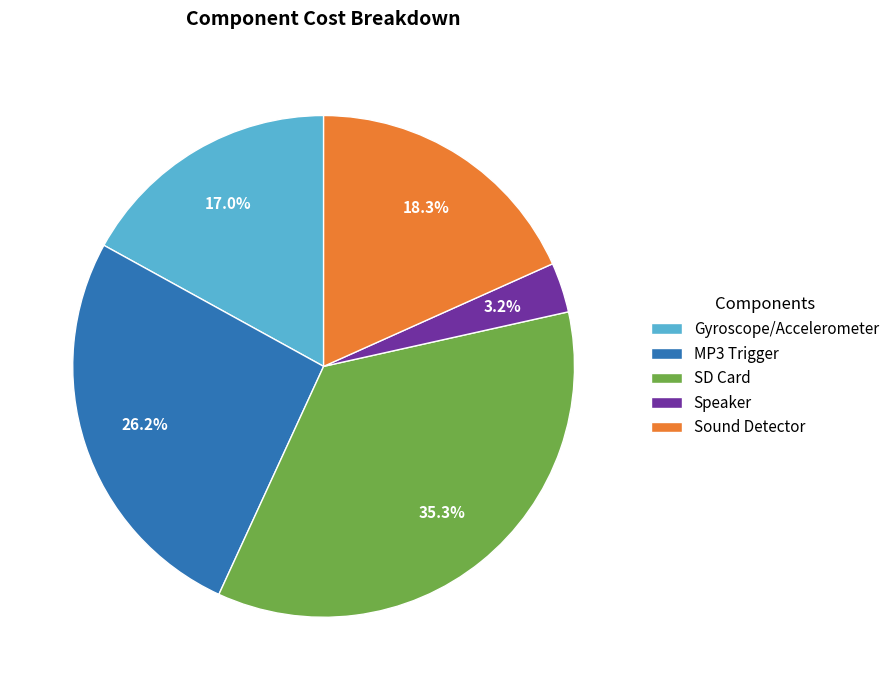

To the nearest percent, what is the difference between the largest and smallest slice percentages?

32%